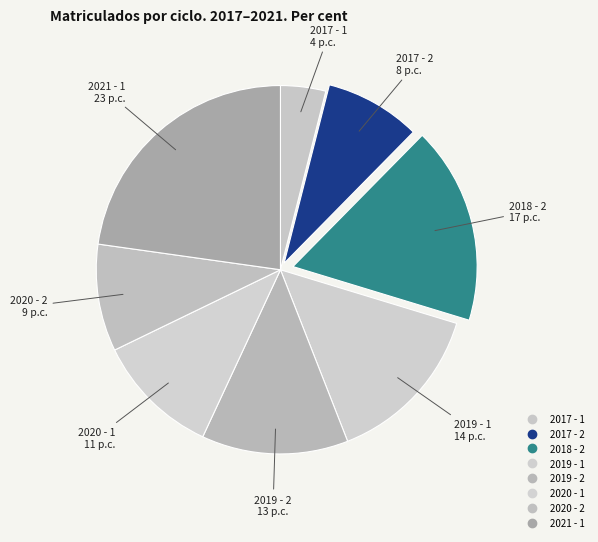

Does any single category account for the majority?

No